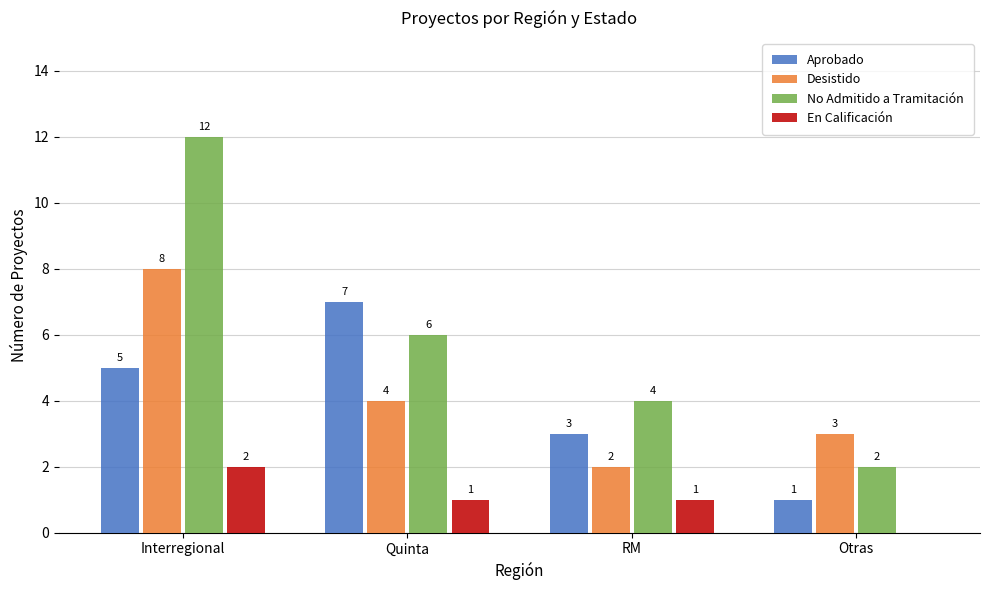

Reading left to right, extract all data points from this chart.

Aprobado: 5	7	3	1
Desistido: 8	4	2	3
No Admitido a Tramitación: 12	6	4	2
En Calificación: 2	1	1	0